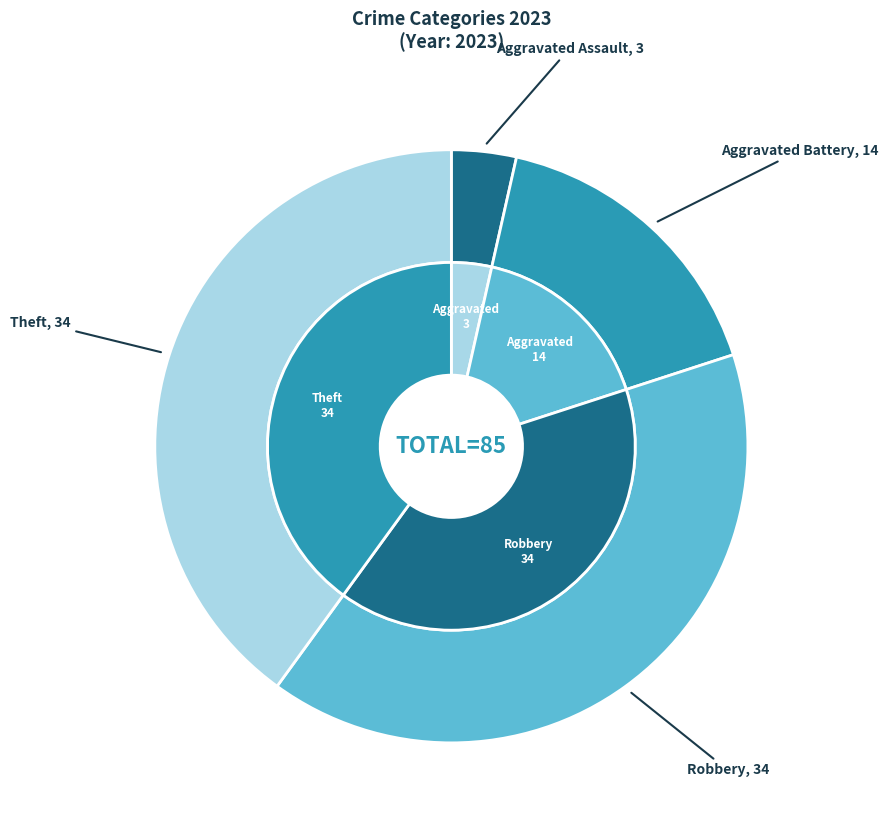

What is the largest slice in the pie chart?

Robbery